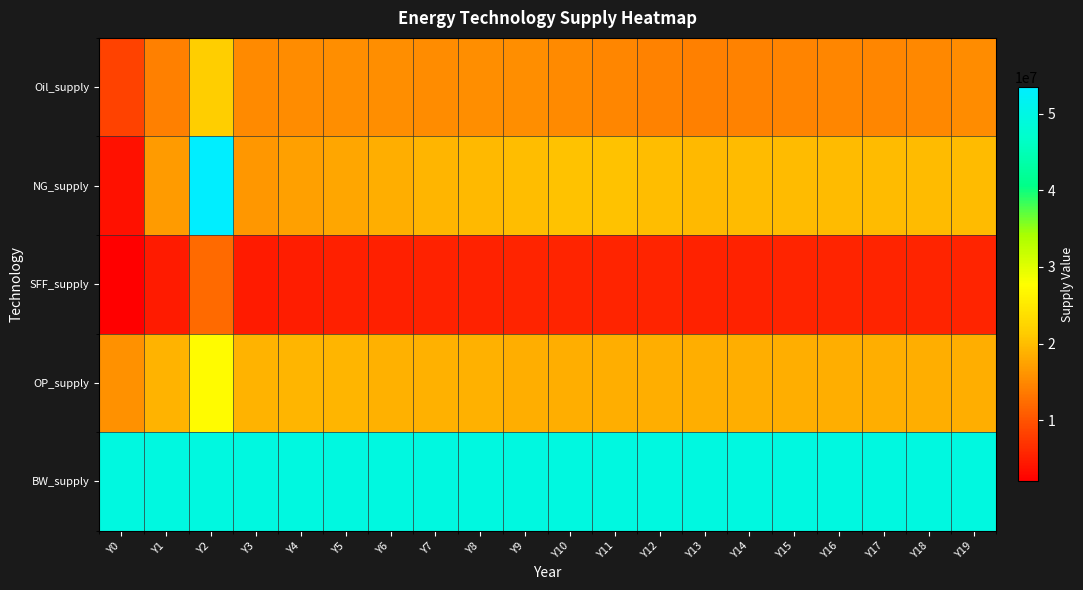

What is the difference between the highest and lowest values at Y1?

44717607.3